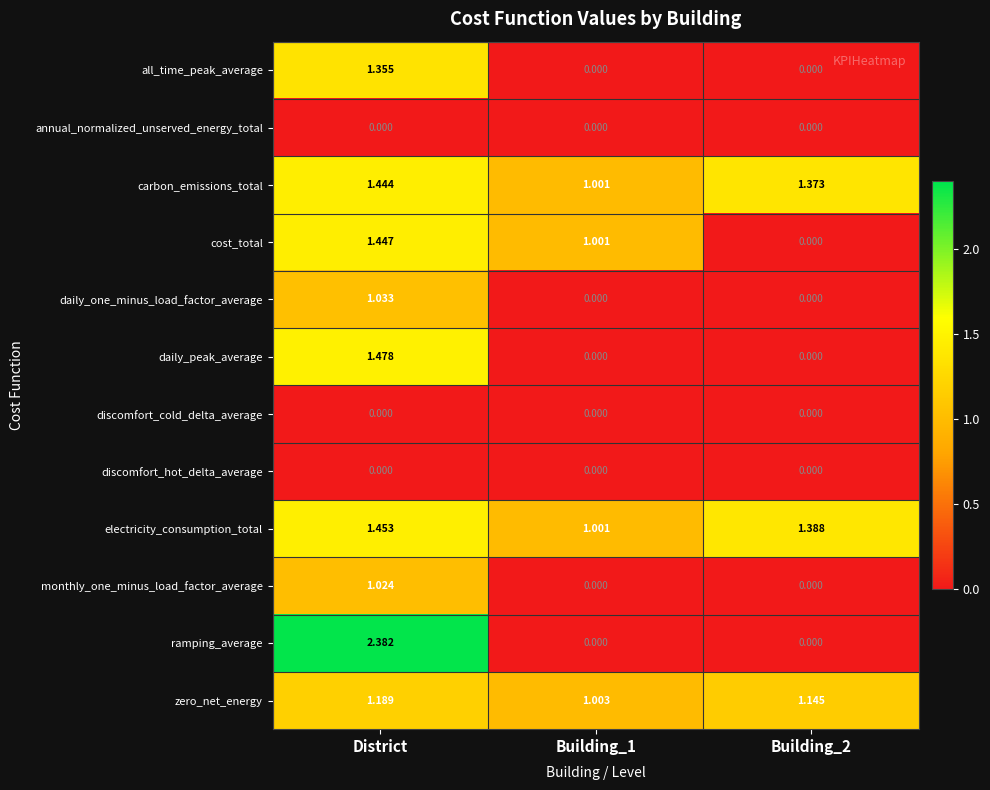

Which label corresponds to the largest value in the chart?

District